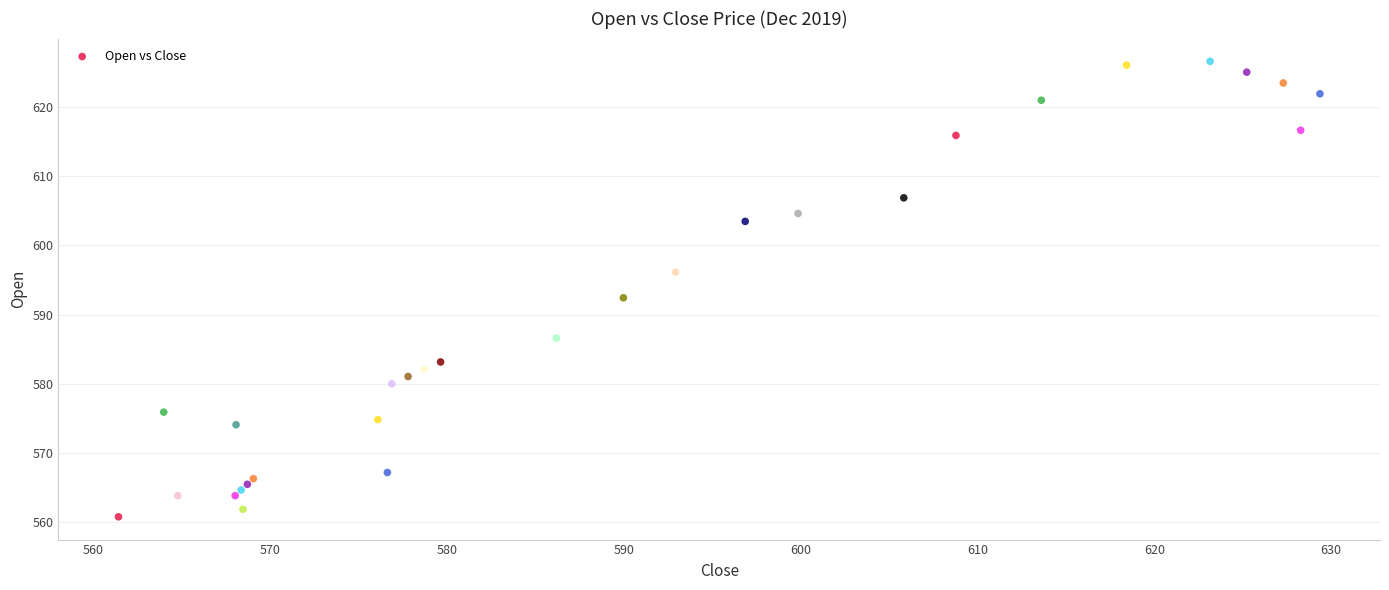

What is the range of X values (max minus min)?

68.0